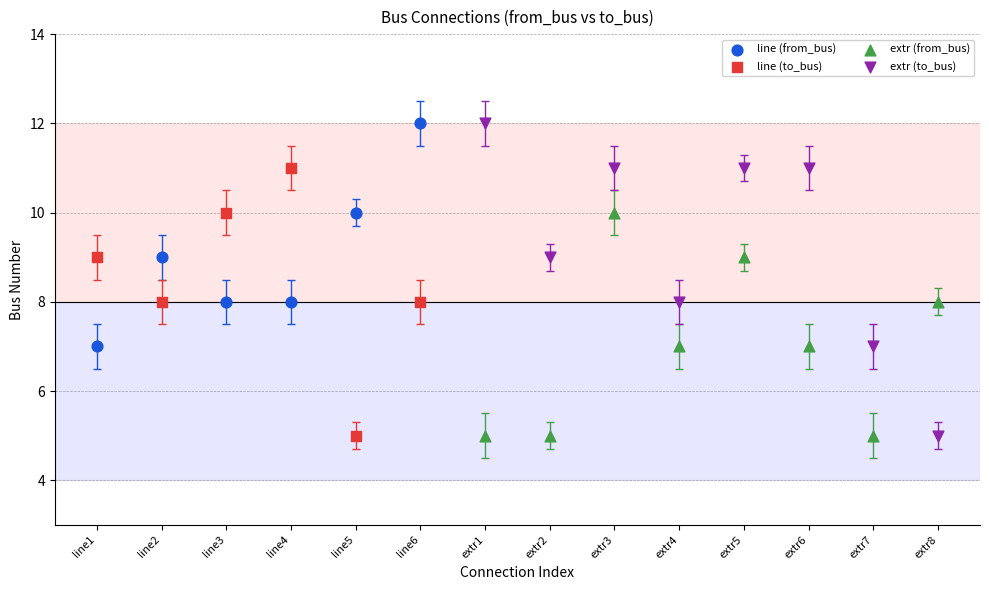

Which series has the largest Y range (max minus min)?

extr (to_bus)